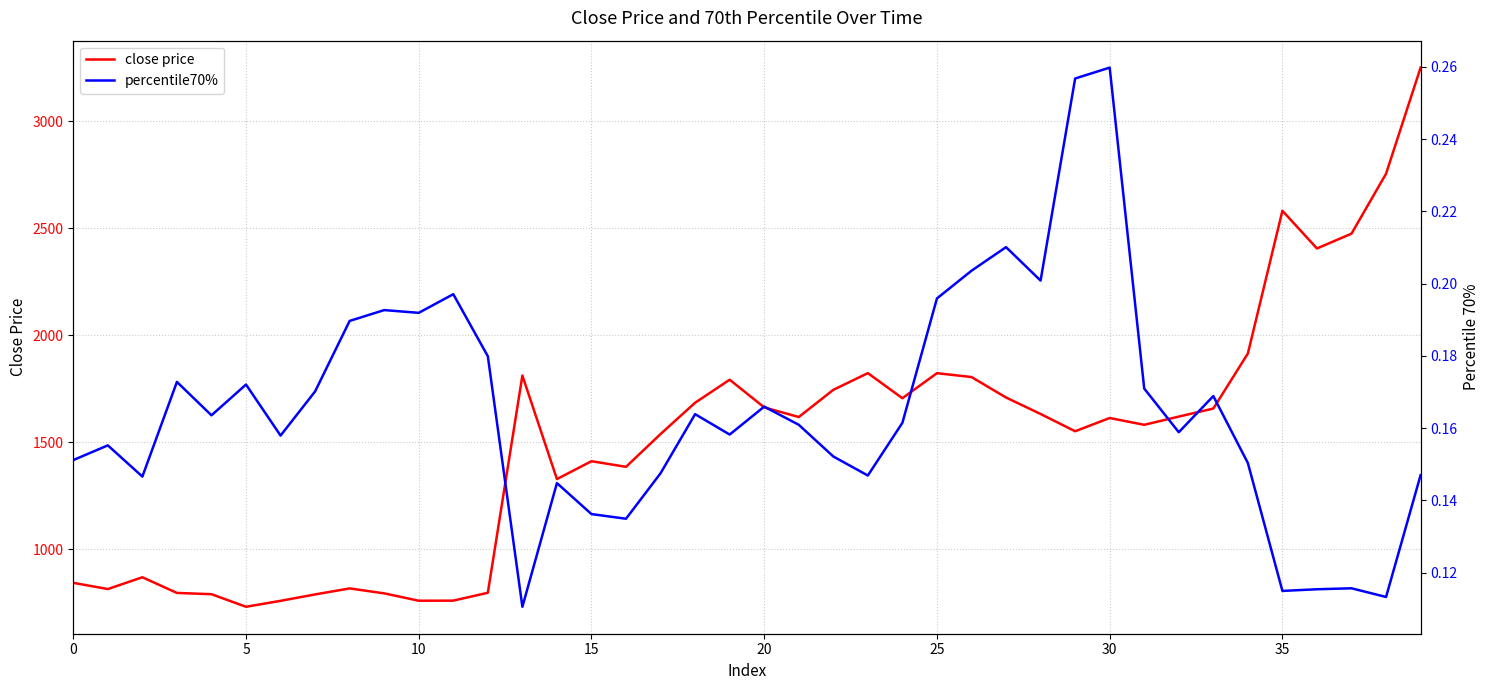

In close price, how many points are higher than both neighbors (excluding endpoints)?

9